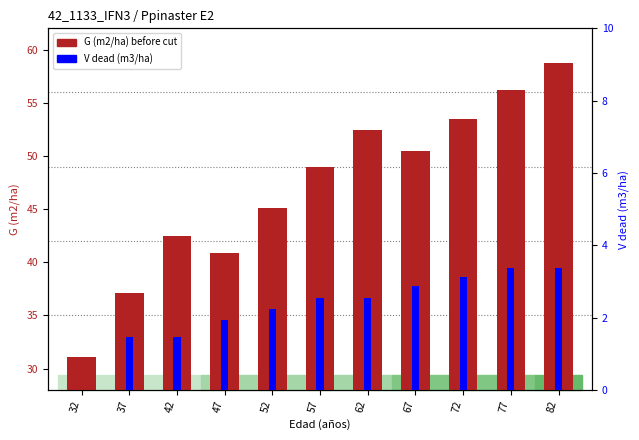

Reading left to right, extract all data points from this chart.

G (m2/ha) before cut: 31.1	37.1	42.5	40.8	45.1	49.0	52.5	50.5	53.5	56.2	58.7
V dead (m3/ha): 0.0	1.5	1.5	1.9	2.2	2.5	2.5	2.9	3.1	3.4	3.4